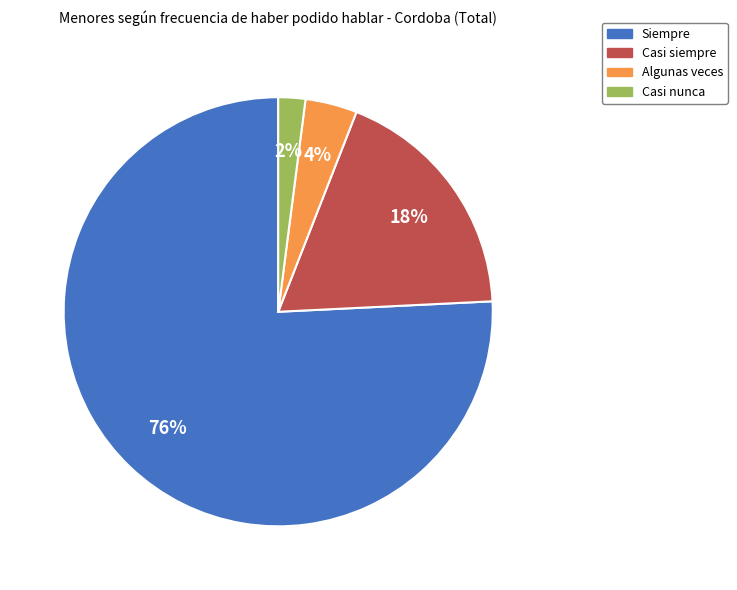

Is it true that Siempre is 76% of the pie?

True